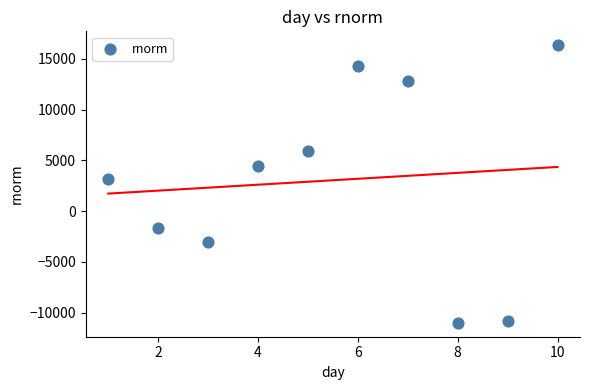

What is the average X value?

5.5